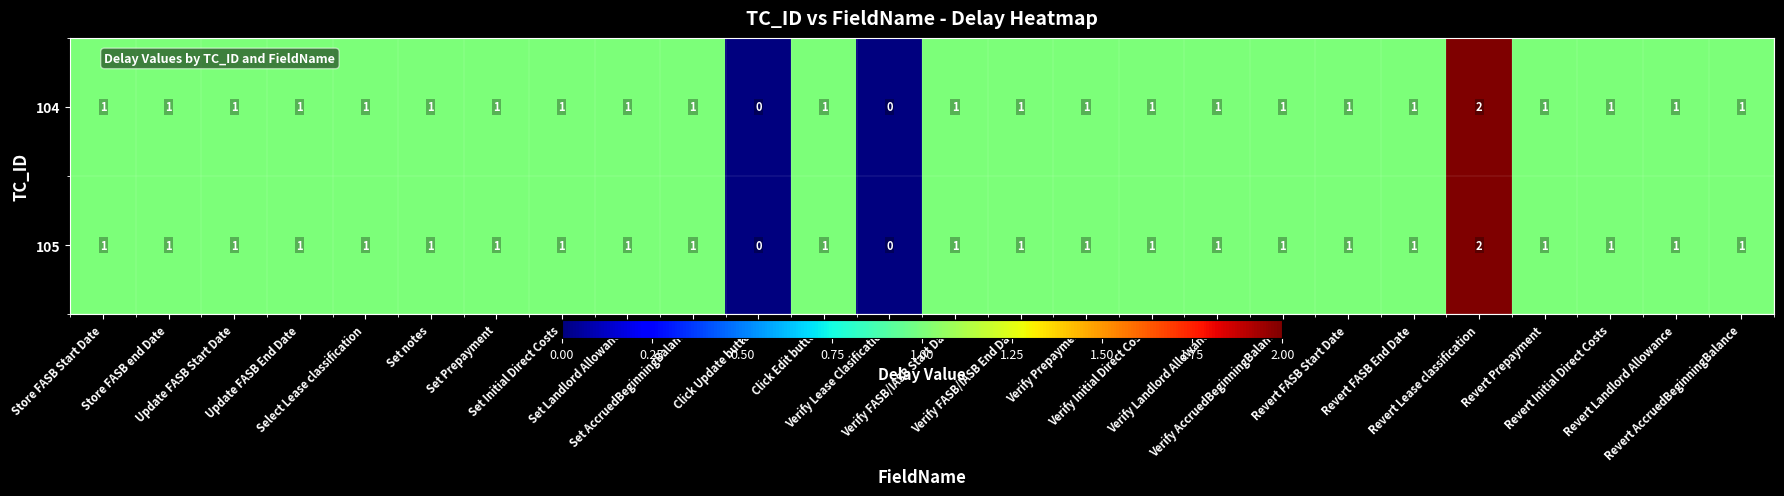

What is the sum of all 104 values?

25